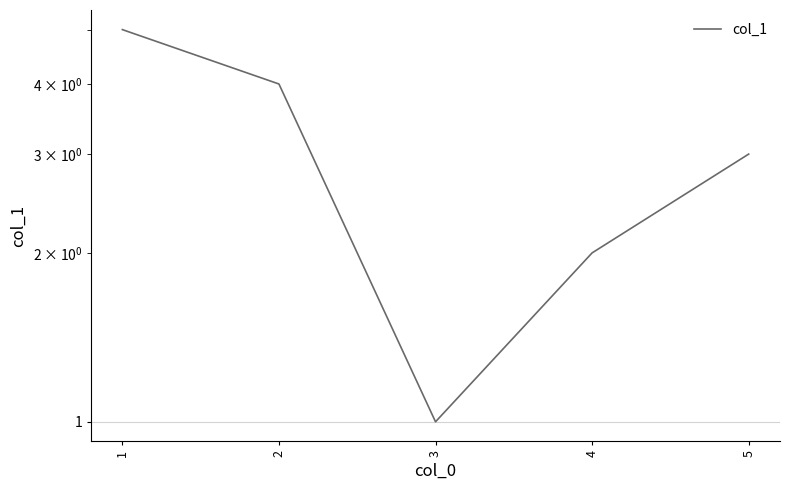

What is the sum of the values at 5 and 2?

7